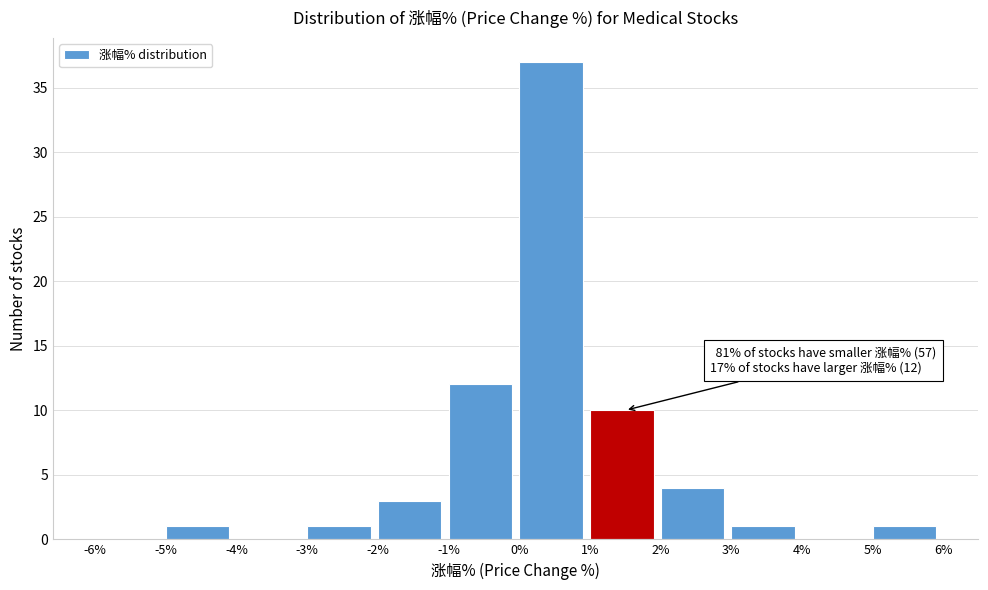

Over which range of the x-axis is the bar tallest?

0% to 1%